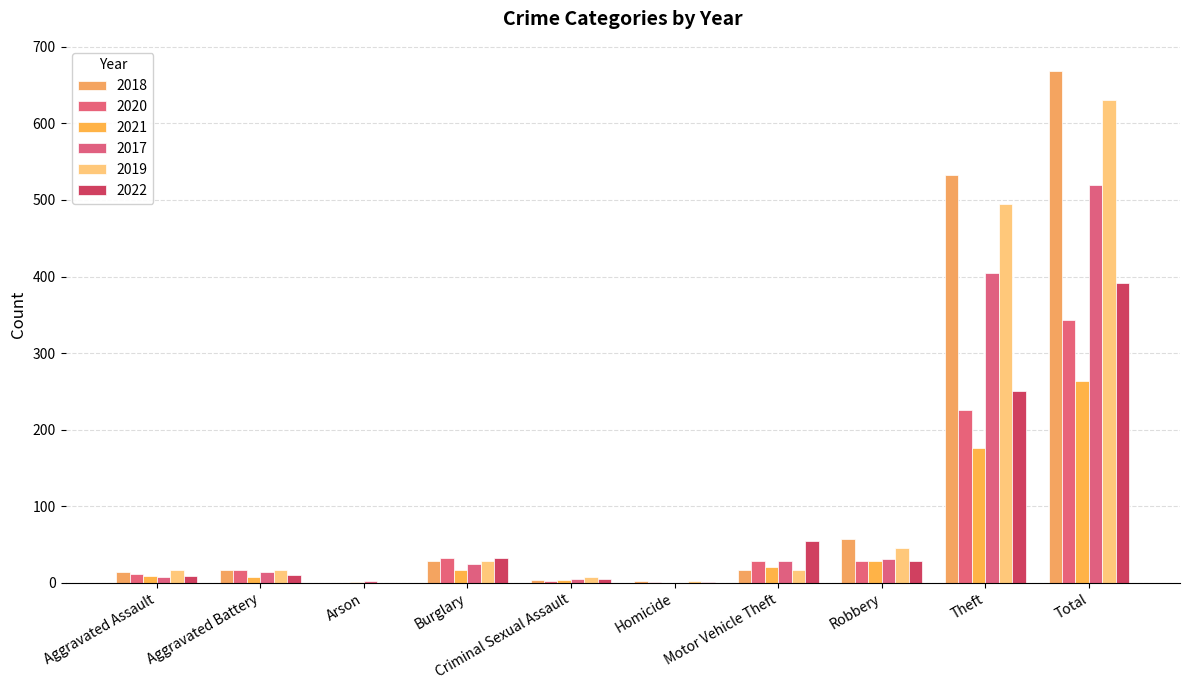

What are all the series names shown in the legend?

2018, 2020, 2021, 2017, 2019, 2022